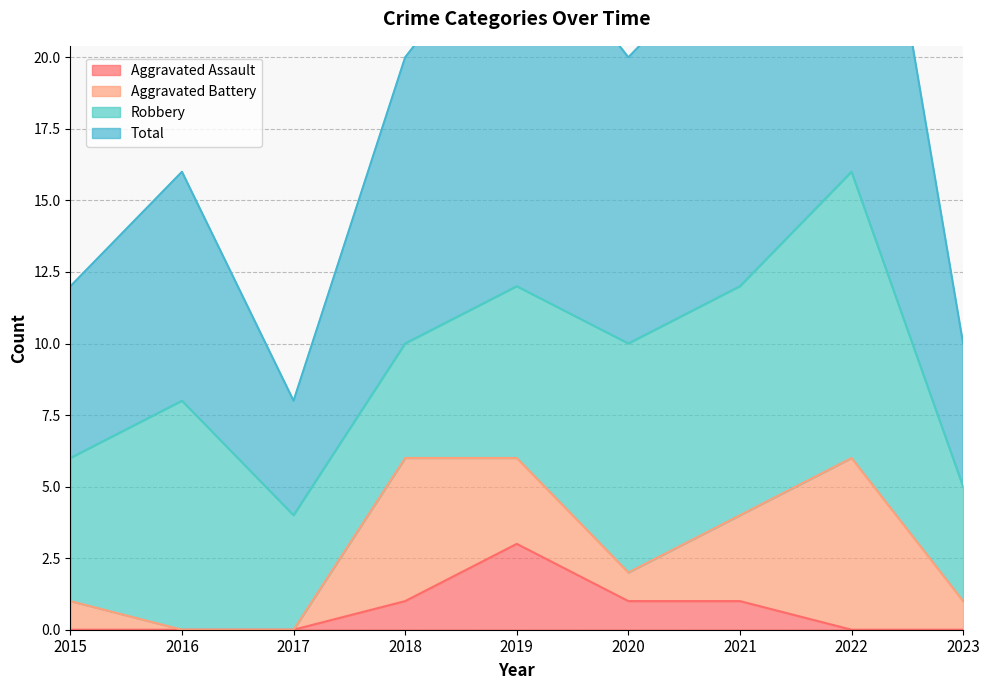

The Total series shows 20 at 2018. True or false?

True